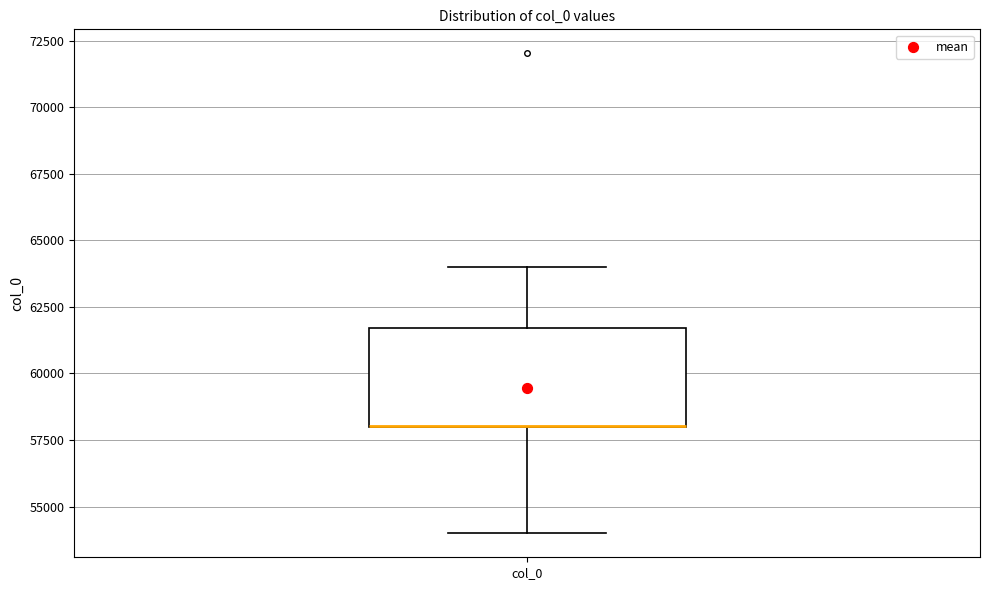

Transcribe this box plot: give where the median line is, the range the box spans, and where the two whiskers end, as read against the y-axis. The values are not printed on the chart, so give them approximately, as read against the axis.

median 58000 (drawn on the box's lower edge), box 58000 to 61500, whiskers 54000 to 64000